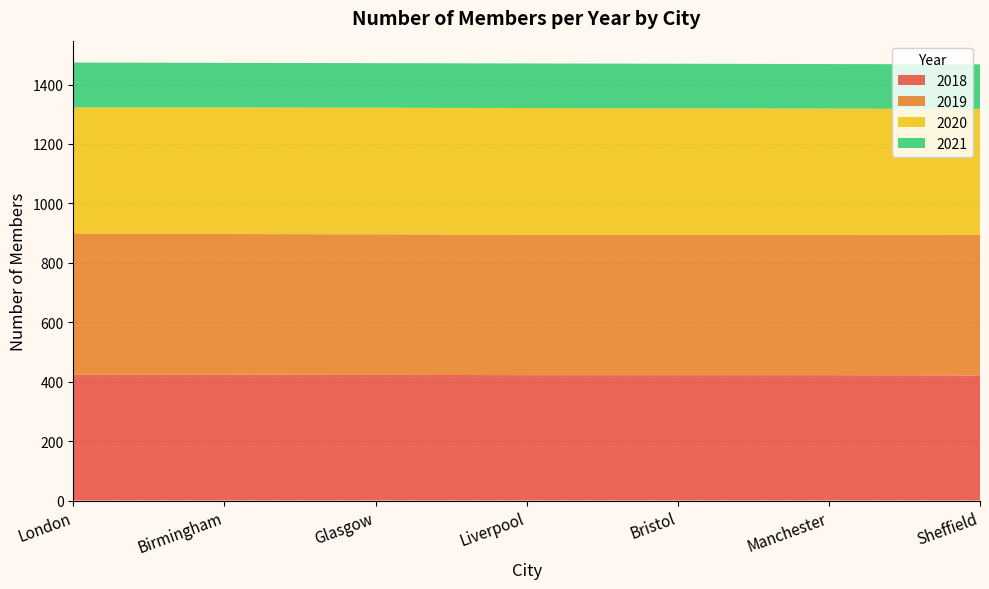

Reading left to right, extract all data points from this chart.

2018: London=424	Birmingham=424	Glasgow=423	Liverpool=422	Bristol=422	Manchester=422	Sheffield=421
2019: London=473	Birmingham=473	Glasgow=473	Liverpool=473	Bristol=473	Manchester=473	Sheffield=473
2020: London=426	Birmingham=426	Glasgow=426	Liverpool=426	Bristol=425	Manchester=424	Sheffield=424
2021: London=151	Birmingham=150	Glasgow=150	Liverpool=150	Bristol=150	Manchester=150	Sheffield=150